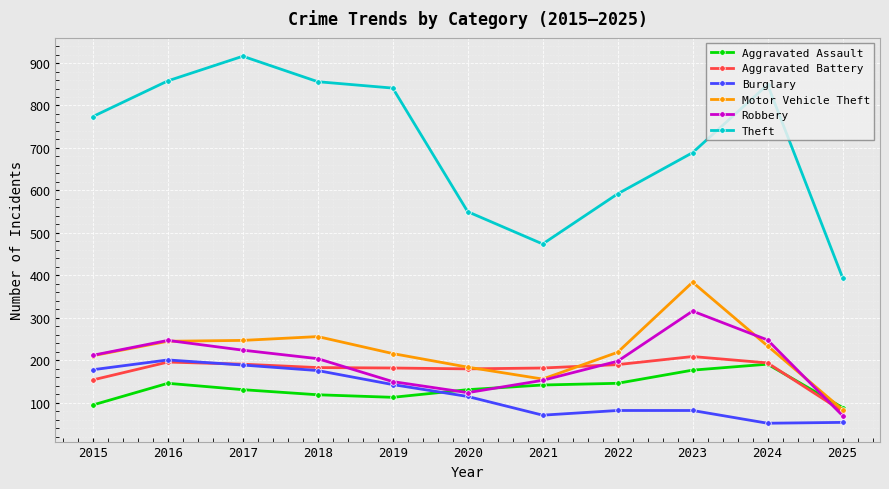

At which category does Theft reach its first local valley?

2021